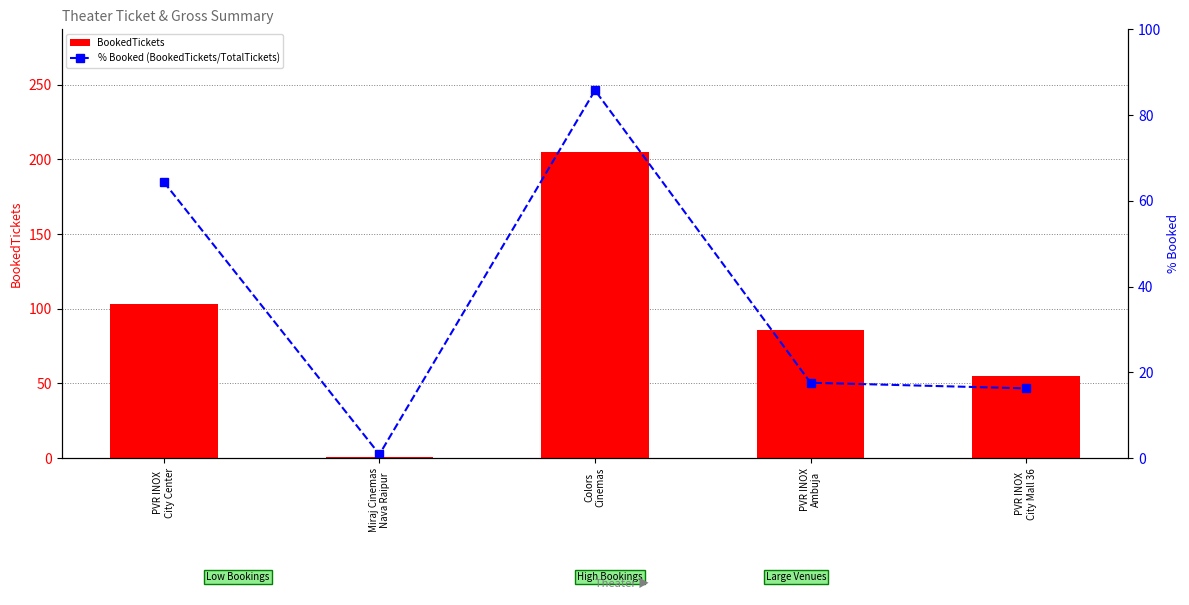

Which series has the largest range (max minus min)?

BookedTickets